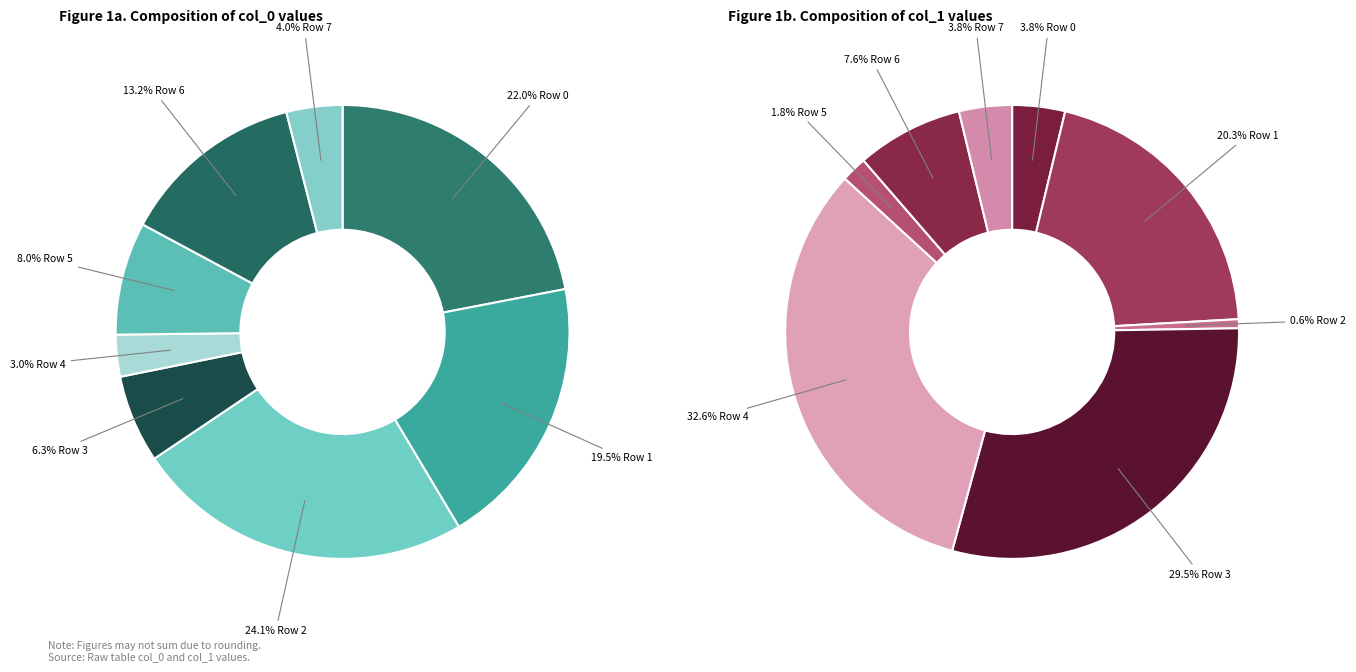

To the nearest percent, what percentage of the pie is 7?

4%